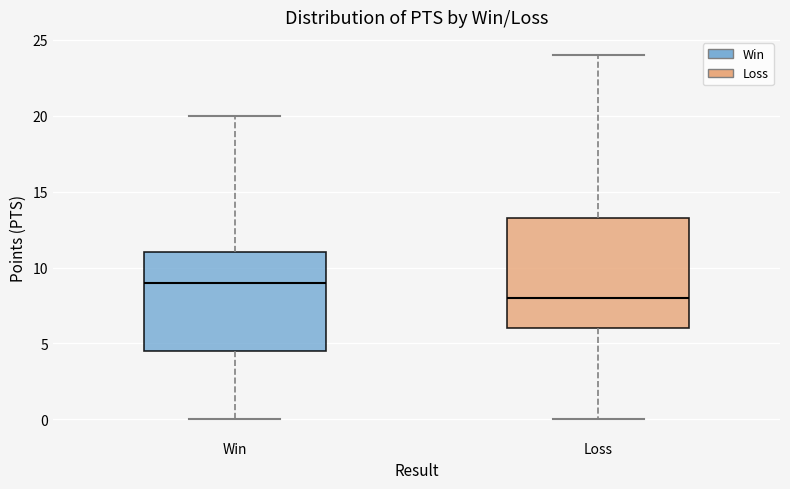

Which box has the highest median line?

Win